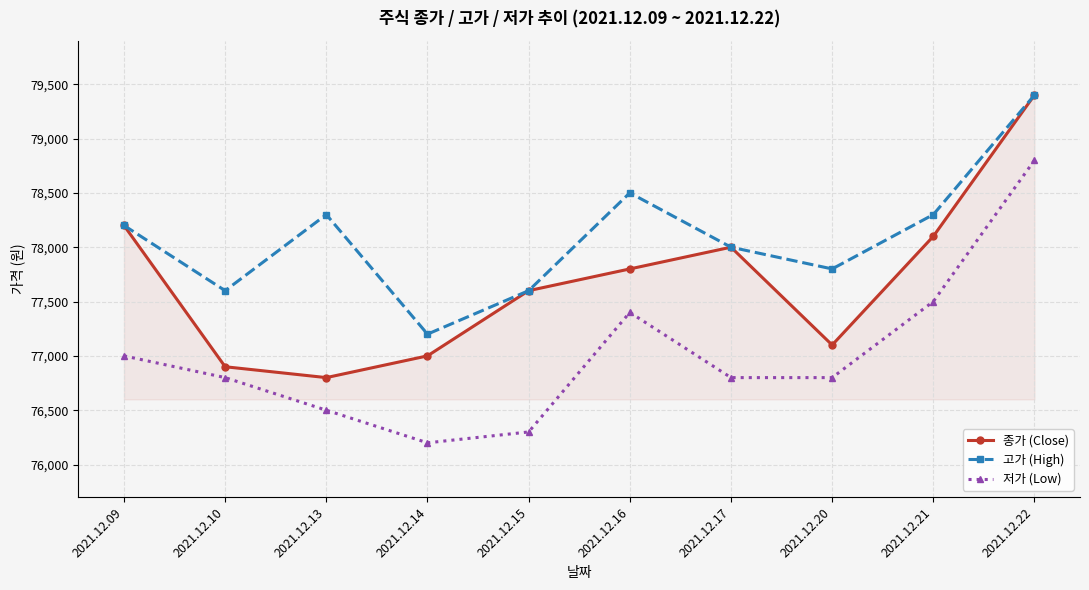

What is the maximum value shown in the chart?

79400